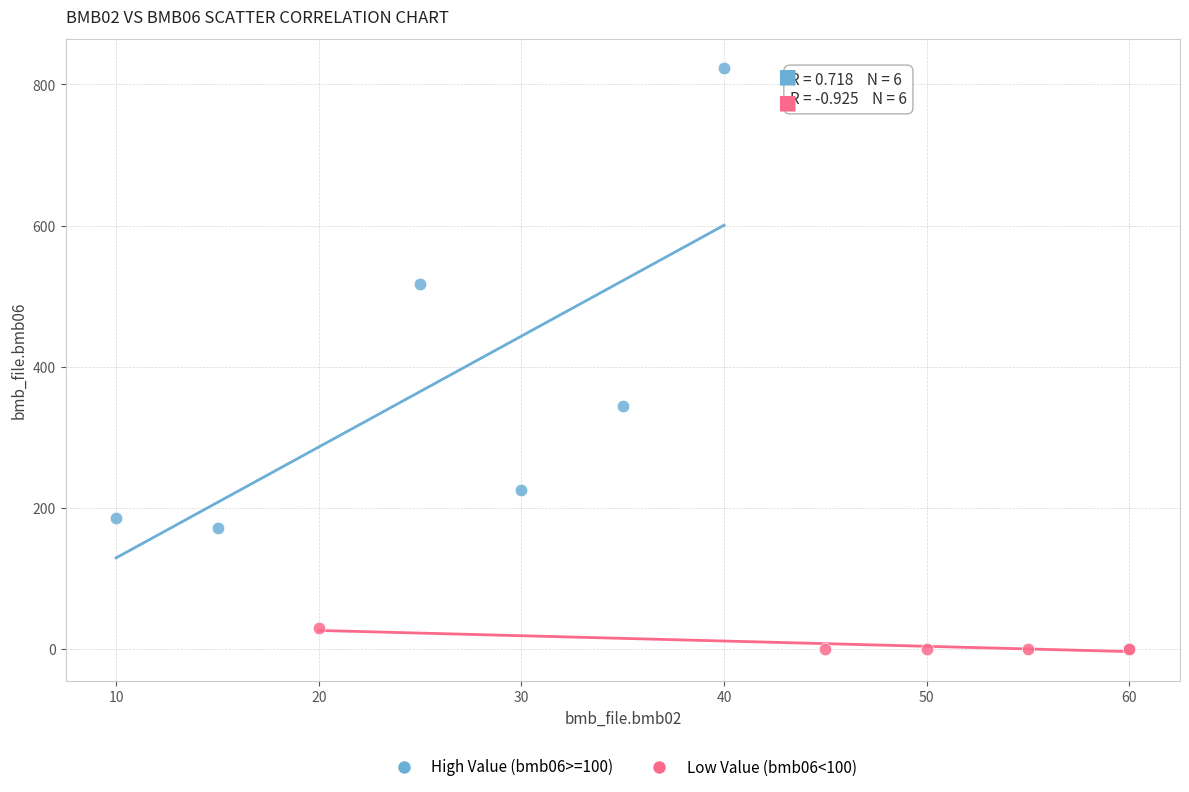

Which series reaches the maximum Y coordinate?

High Value (bmb06>=100)